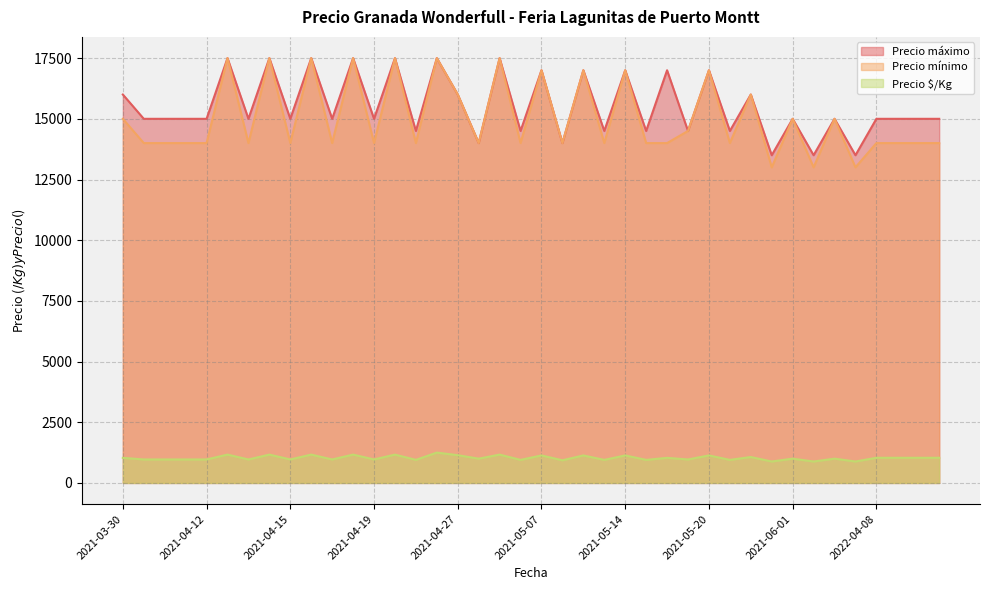

What is the smallest value displayed?

883